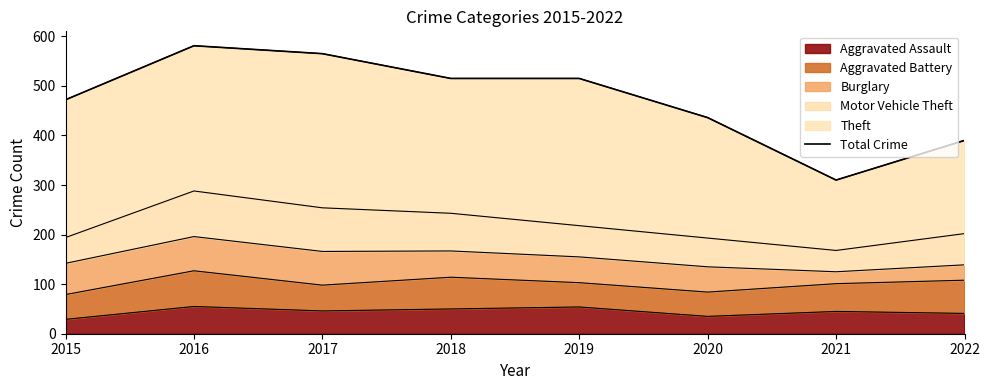

Where does the data first go above 515?

2016